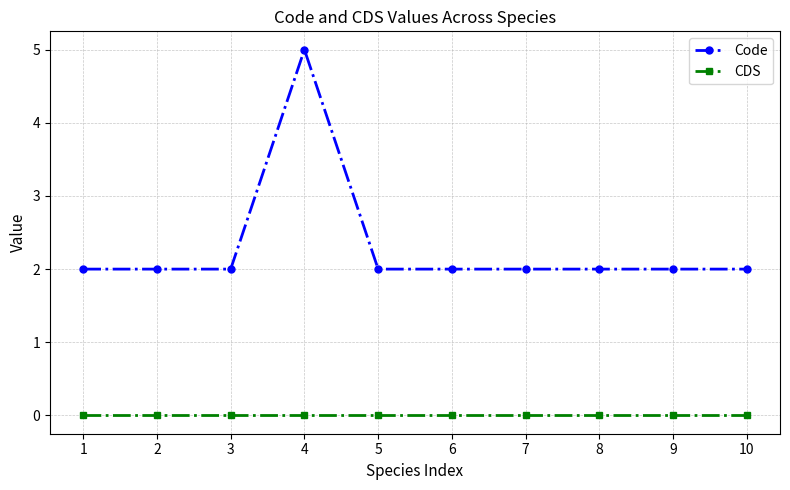

Reading left to right, extract all data points from this chart.

Code: 1=2	2=2	3=2	4=5	5=2	6=2	7=2	8=2	9=2	10=2
CDS: 1=0	2=0	3=0	4=0	5=0	6=0	7=0	8=0	9=0	10=0